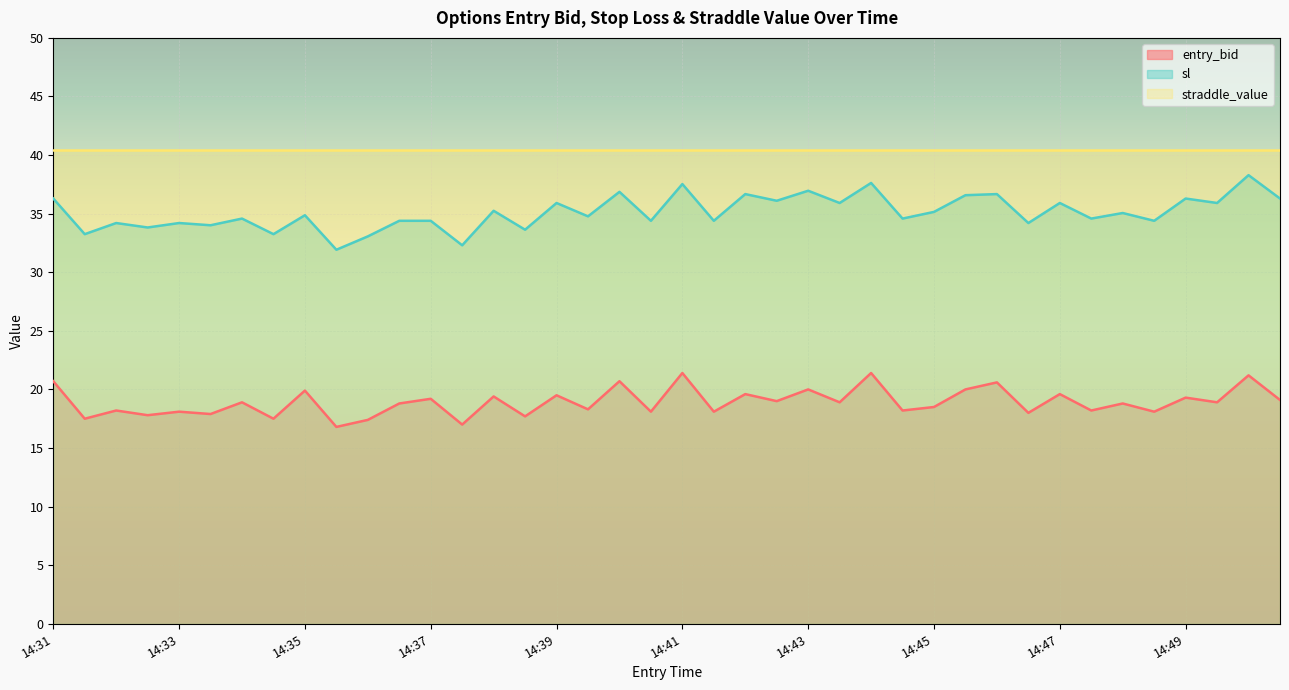

Rank the series by their average value, from highest to lowest.

straddle_value, sl, entry_bid